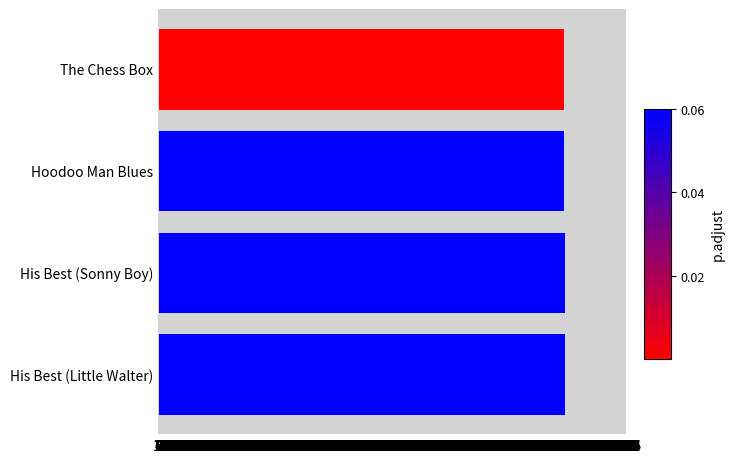

What is the minimum value shown in the chart?

1990